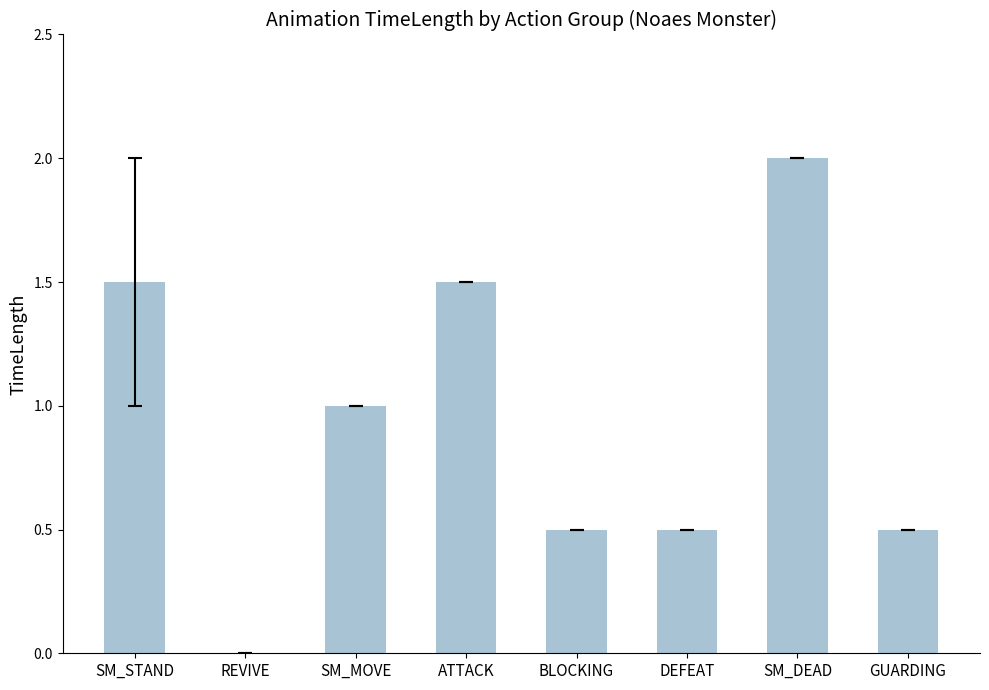

How many values are between 0 and 1?

5